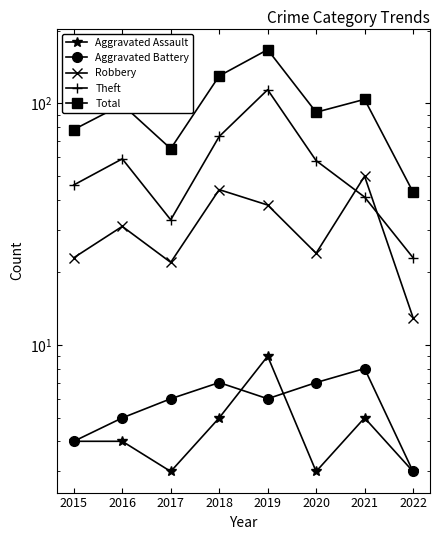

At which category does the chart reach its peak across all series?

2019